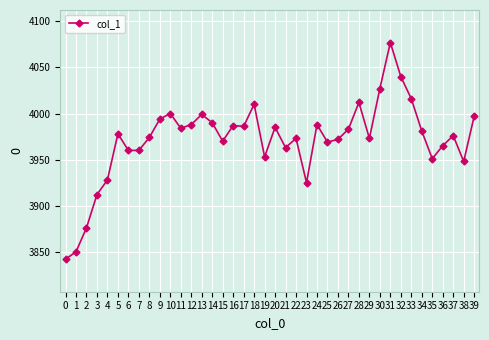

What value does the data have at 10, to the nearest 10?

4000